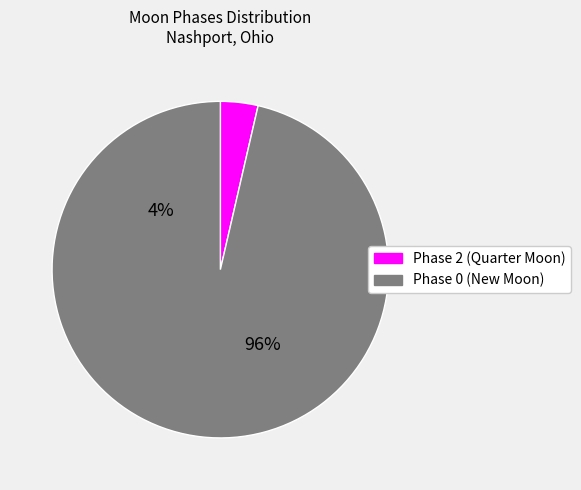

Is it true that Moonrise is 0% of the pie?

True